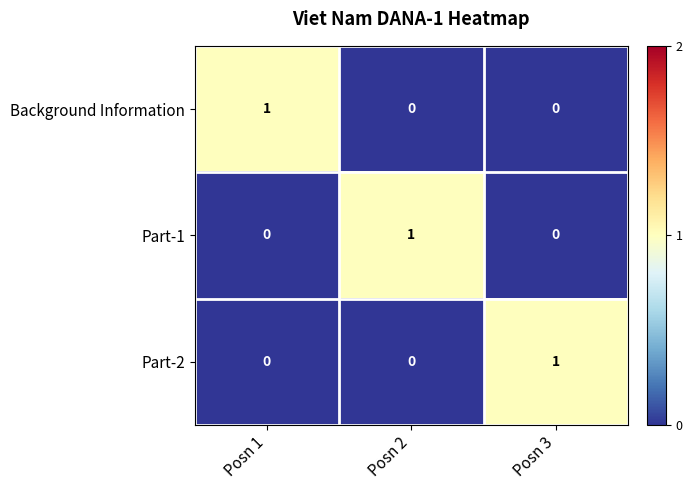

How many data points does each series have?

3